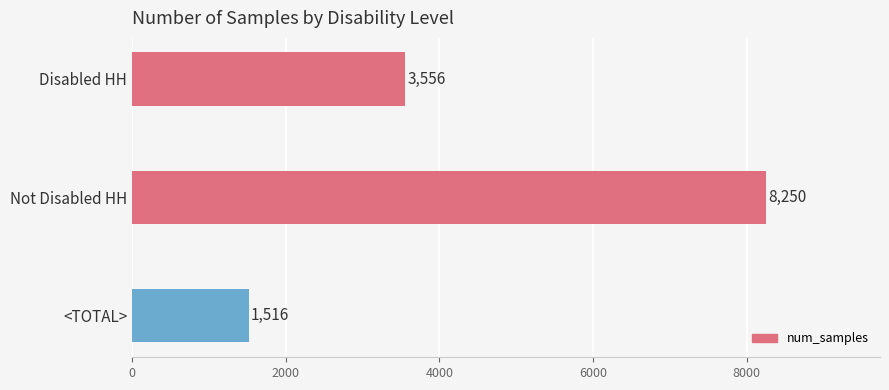

What is the difference between the second highest and minimum values?

2040